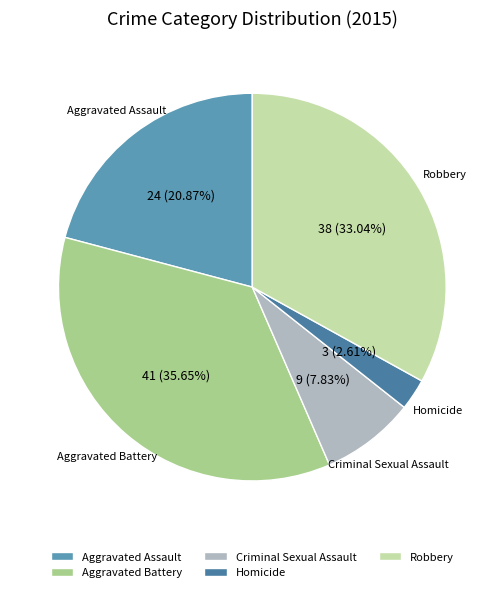

What percentage is the Robbery slice, to the nearest percent?

33%